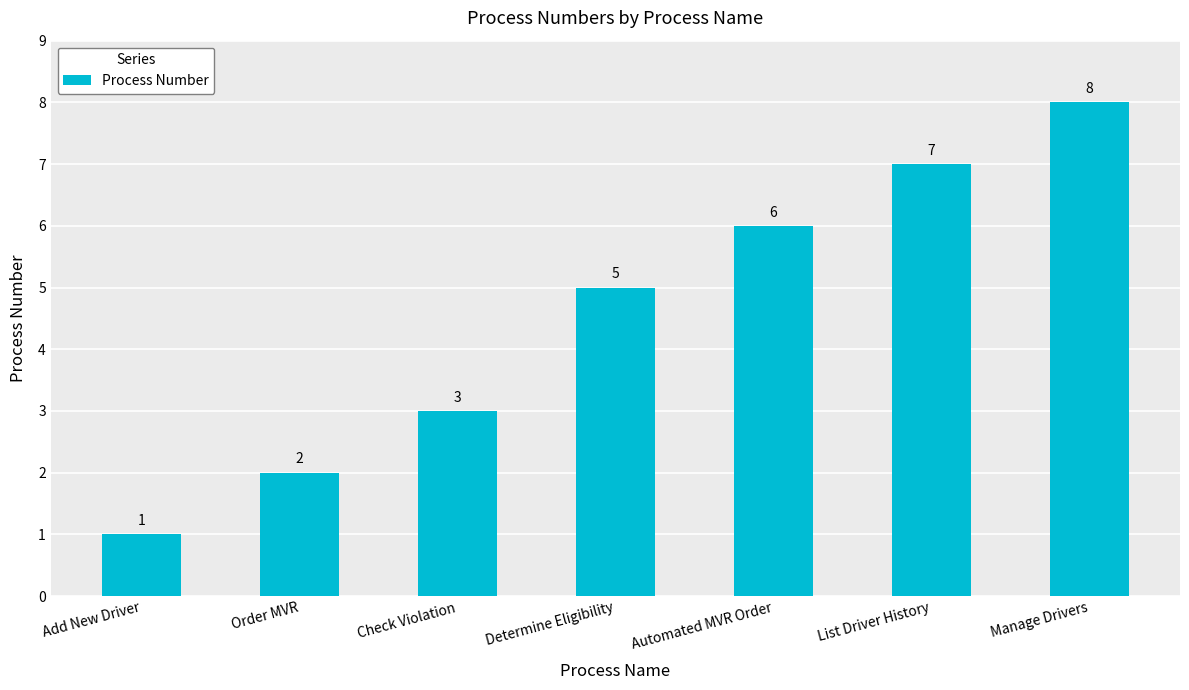

Reading left to right, list all the values displayed in this chart.

Add New Driver=1	Order MVR=2	Check Violation=3	Determine Eligibility=5	Automated MVR Order=6	List Driver History=7	Manage Drivers=8